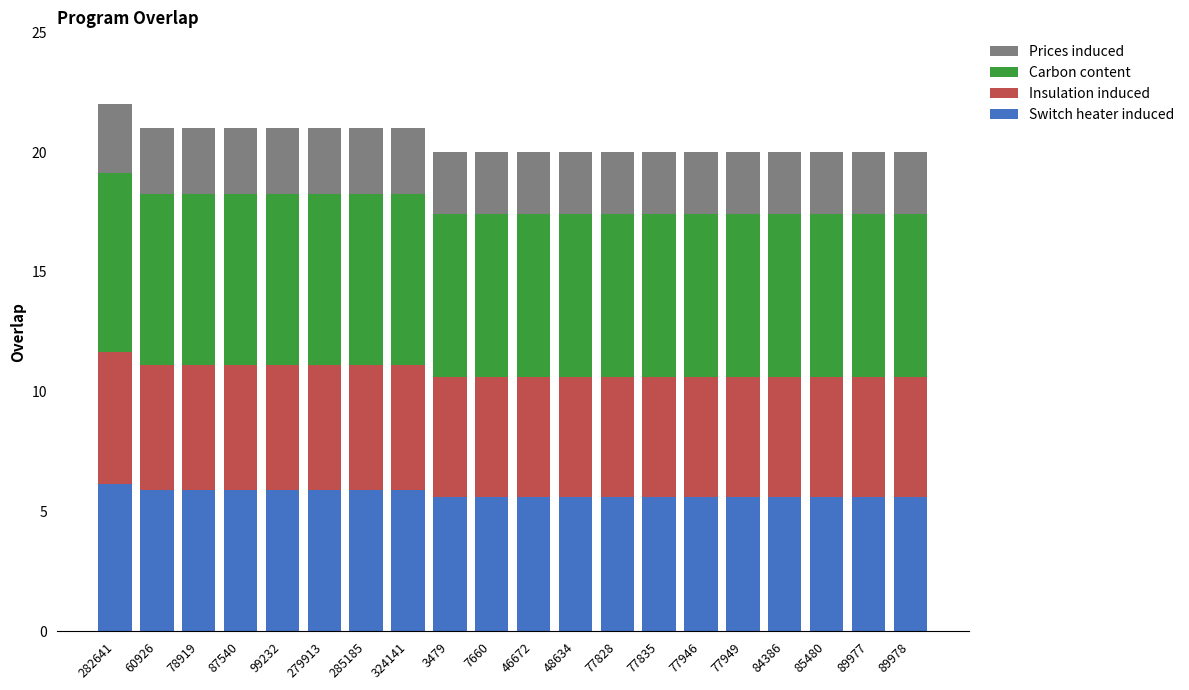

What is the average value of the Switch heater induced series?

5.7